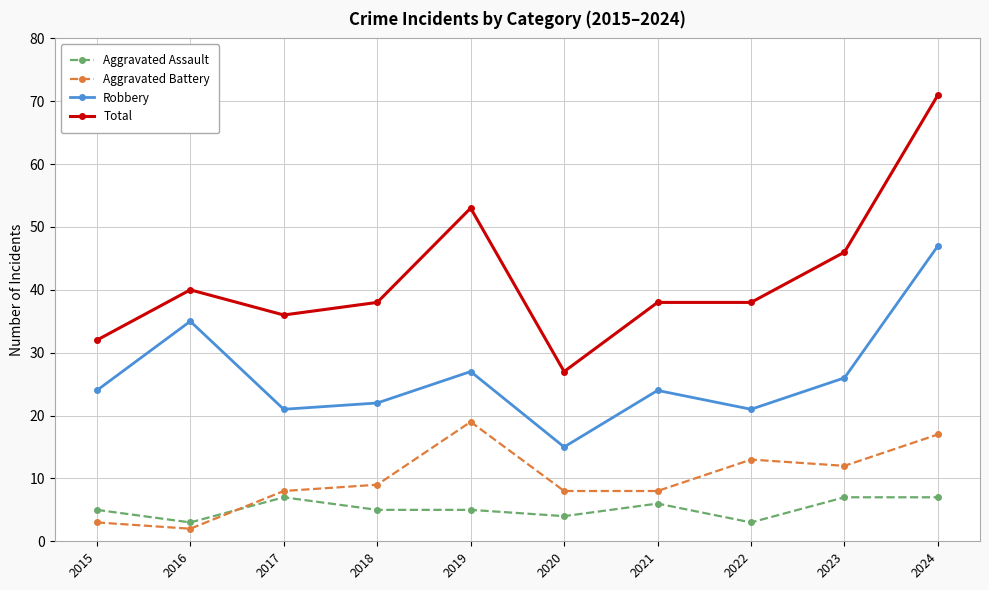

True or false: Robbery and Aggravated Battery cross at least once.

False